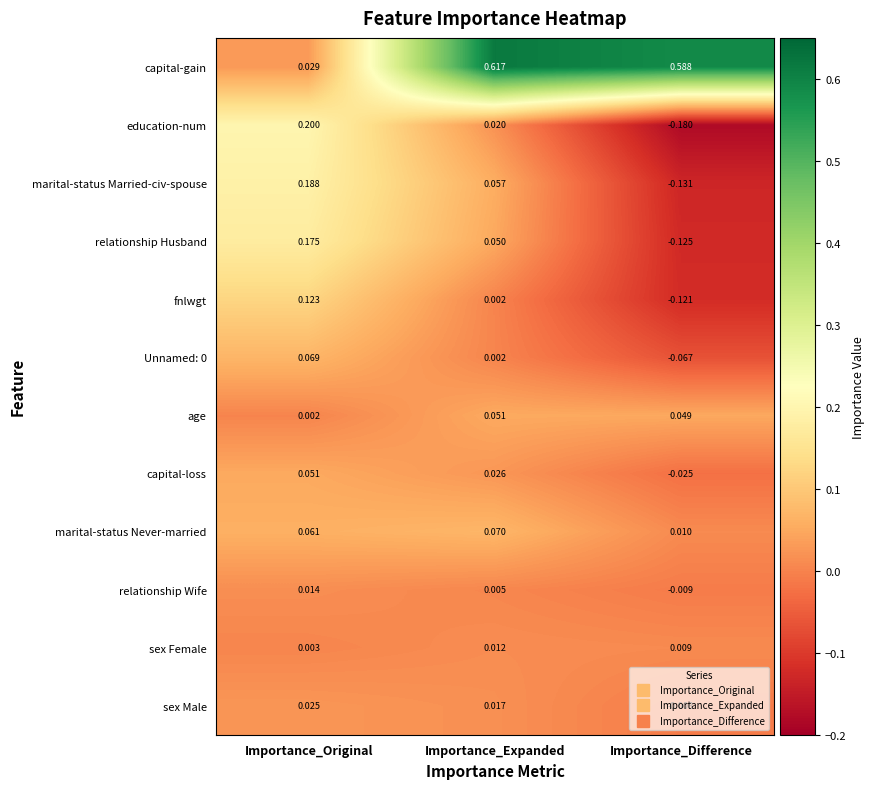

Between Importance_Original and Importance_Difference, which series saw the biggest shift?

capital-gain